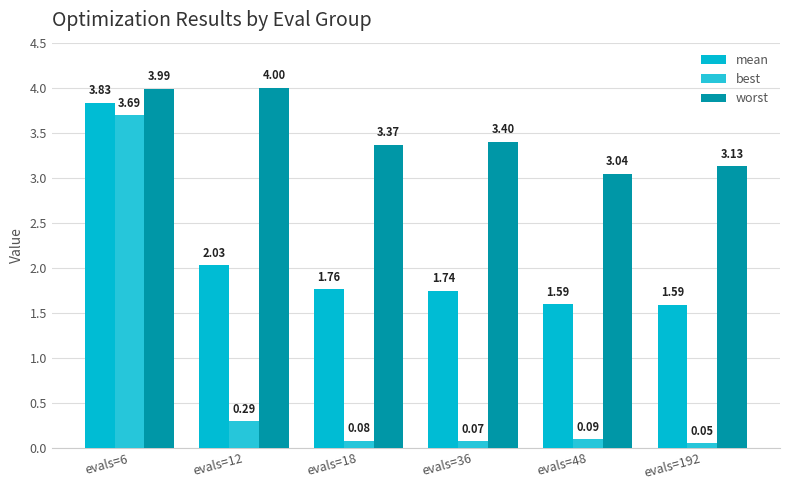

What is the value of the mean bar at the 2nd from the left?

2.0